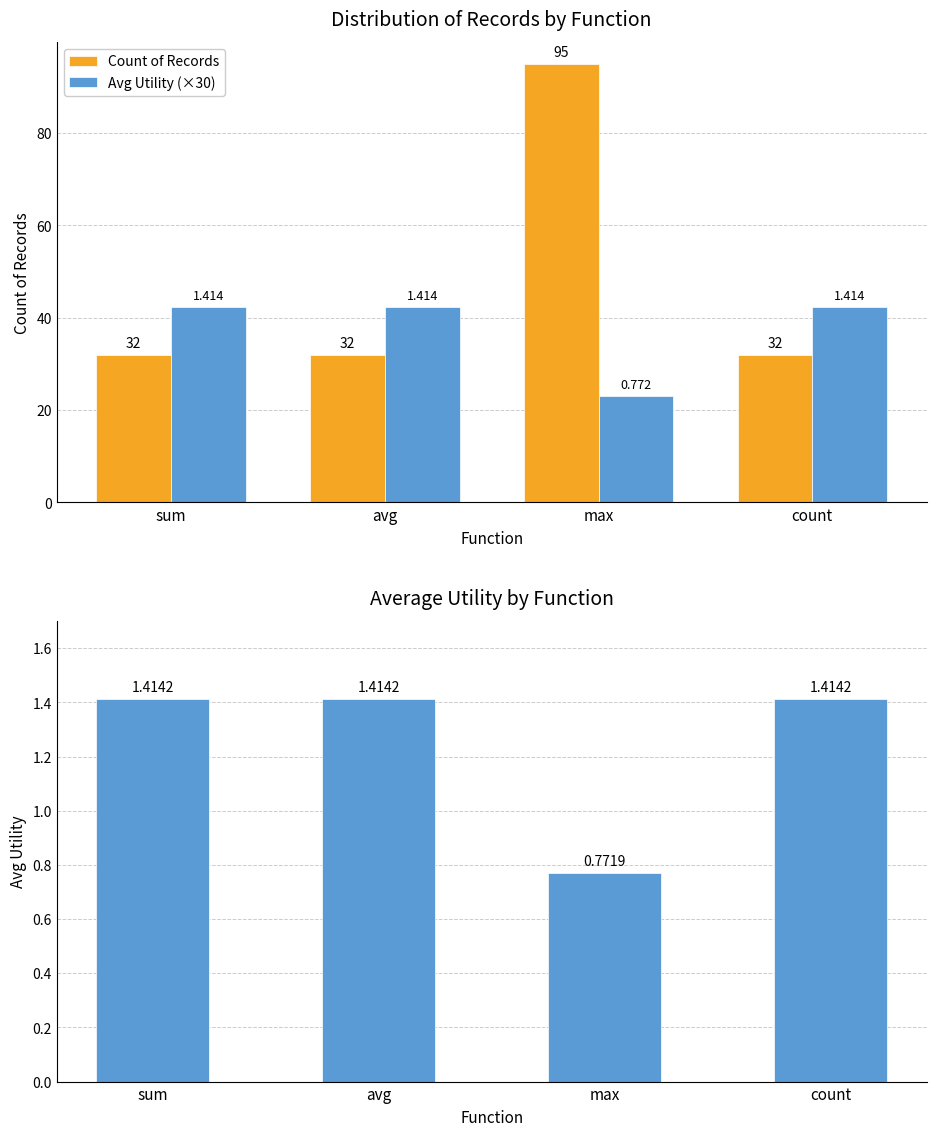

What is the greatest value displayed?

95.0